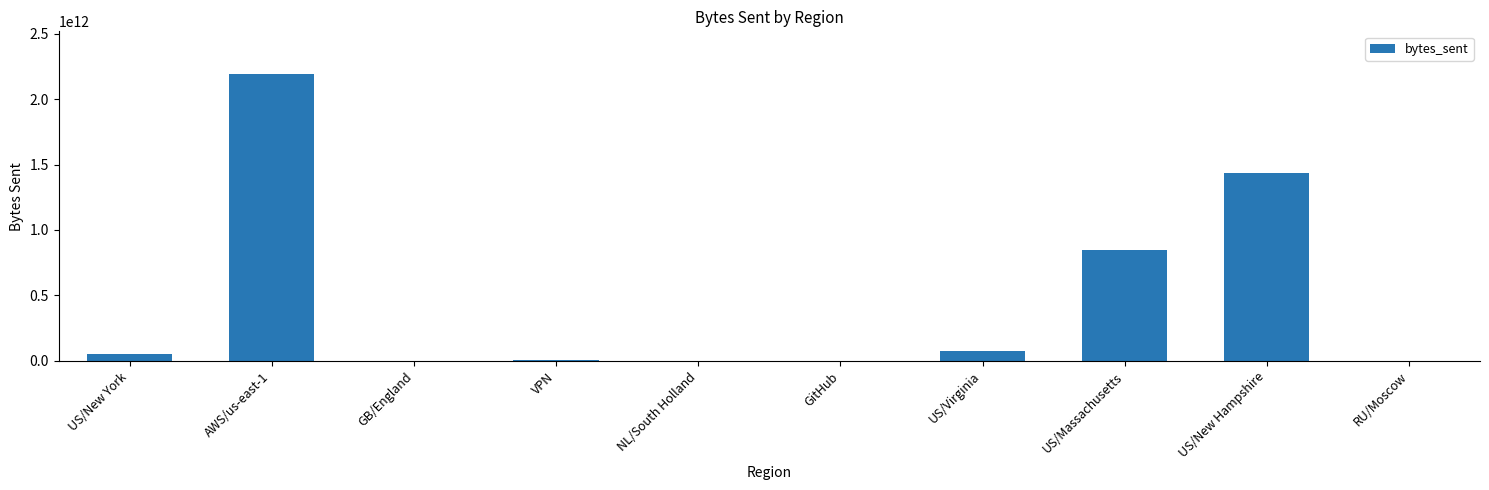

Which has a higher value, VPN or US/Massachusetts?

US/Massachusetts